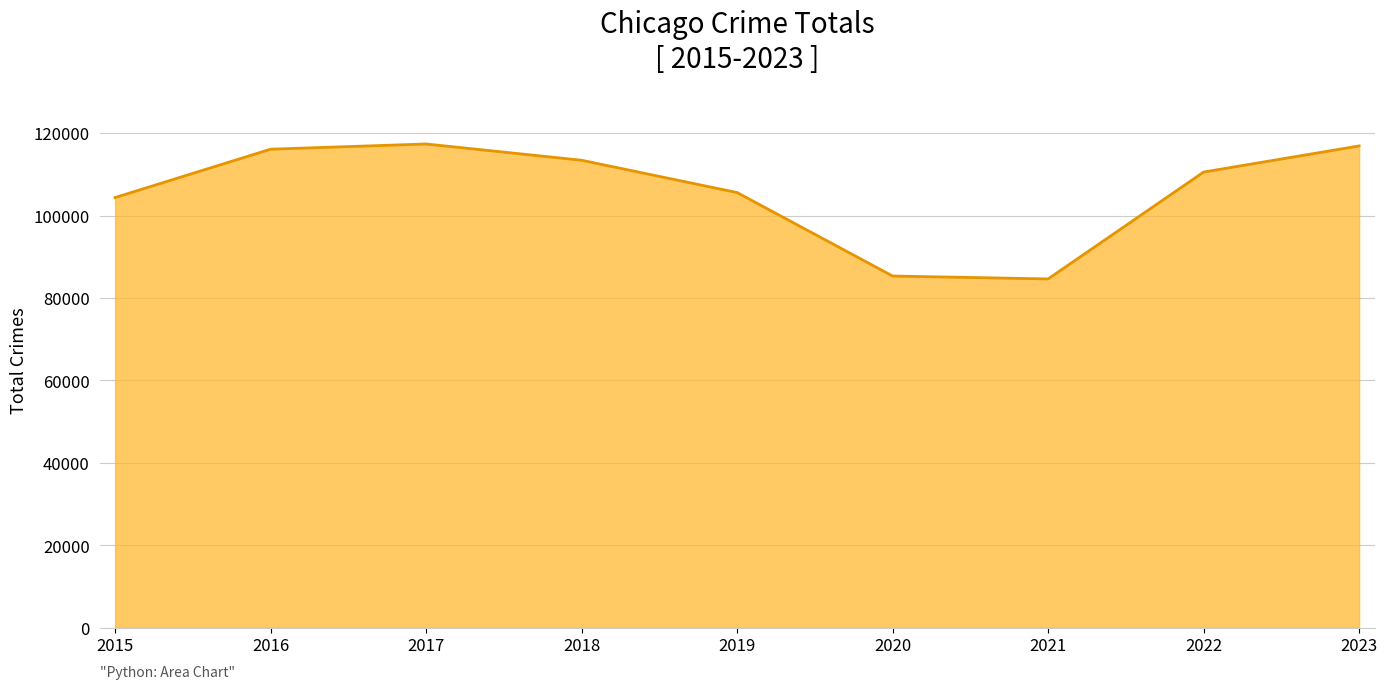

What is the difference between the second highest and minimum values?

32265